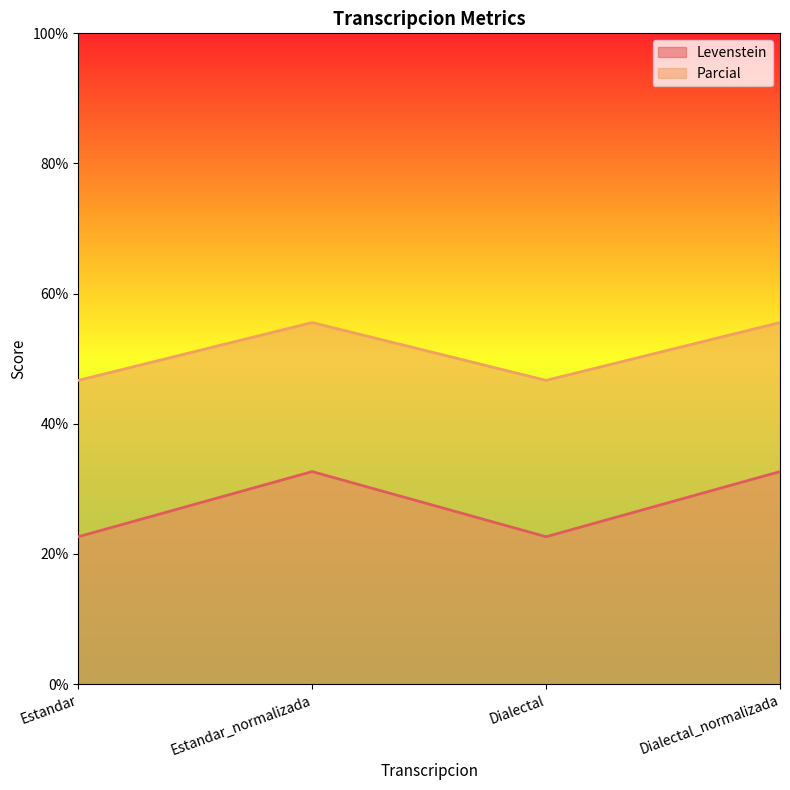

Does the chart display data point markers on the line(s)?

No